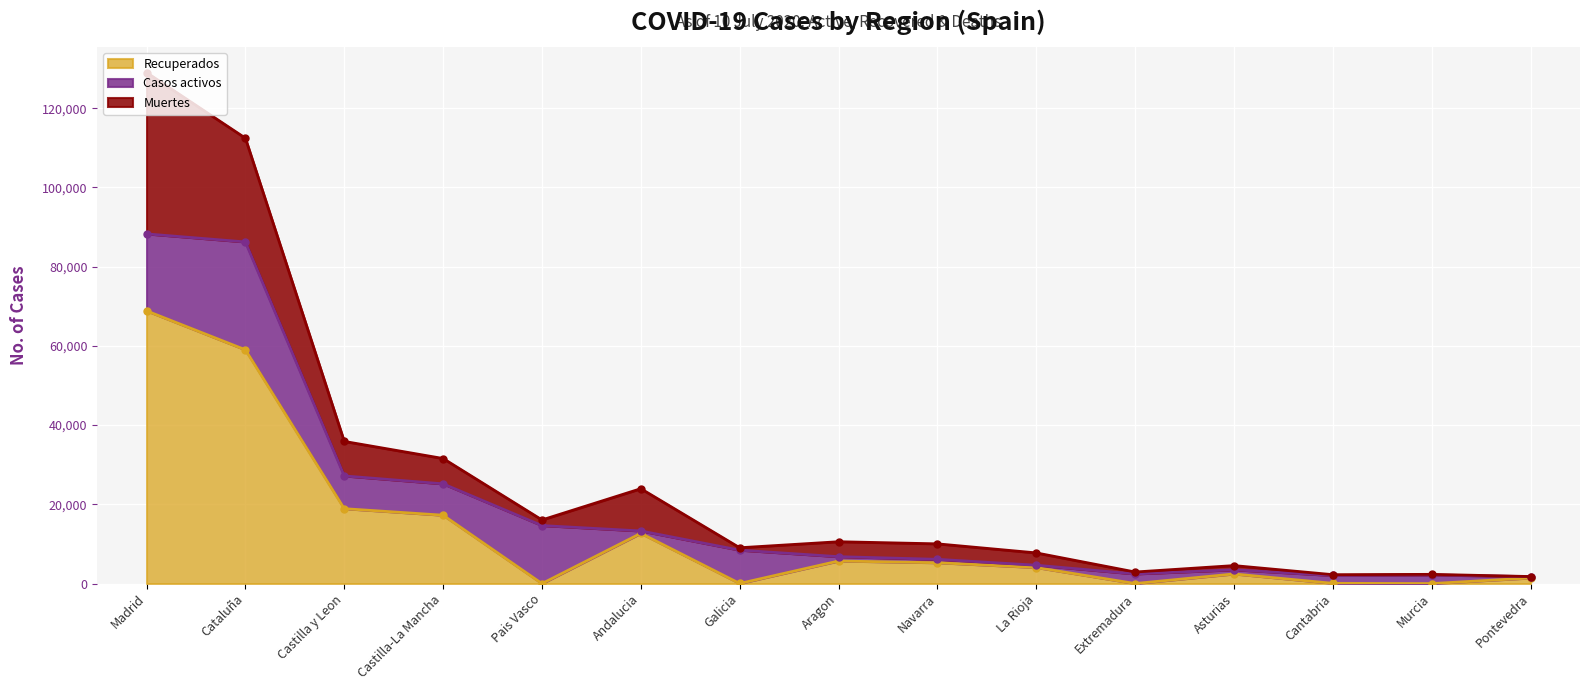

Reading right to left, what are all the values shown in this chart?

Casos activos: 333	2180	1981	1052	2422	583	864	1097	8409	604	14646	7922	8267	27229	19425
Recuperados: 1411	0	62	2425	10	4051	5259	5695	28	12679	0	17259	18907	59019	68852
Muertes: 30	148	203	1063	487	3107	3905	3772	604	10671	1418	6392	8716	26203	40736